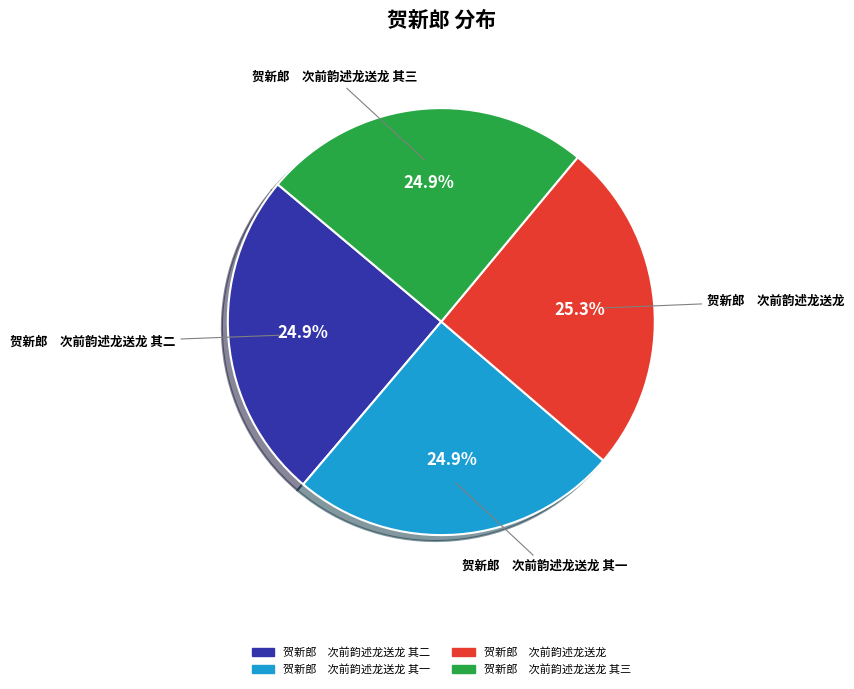

Does any single category account for the majority?

No